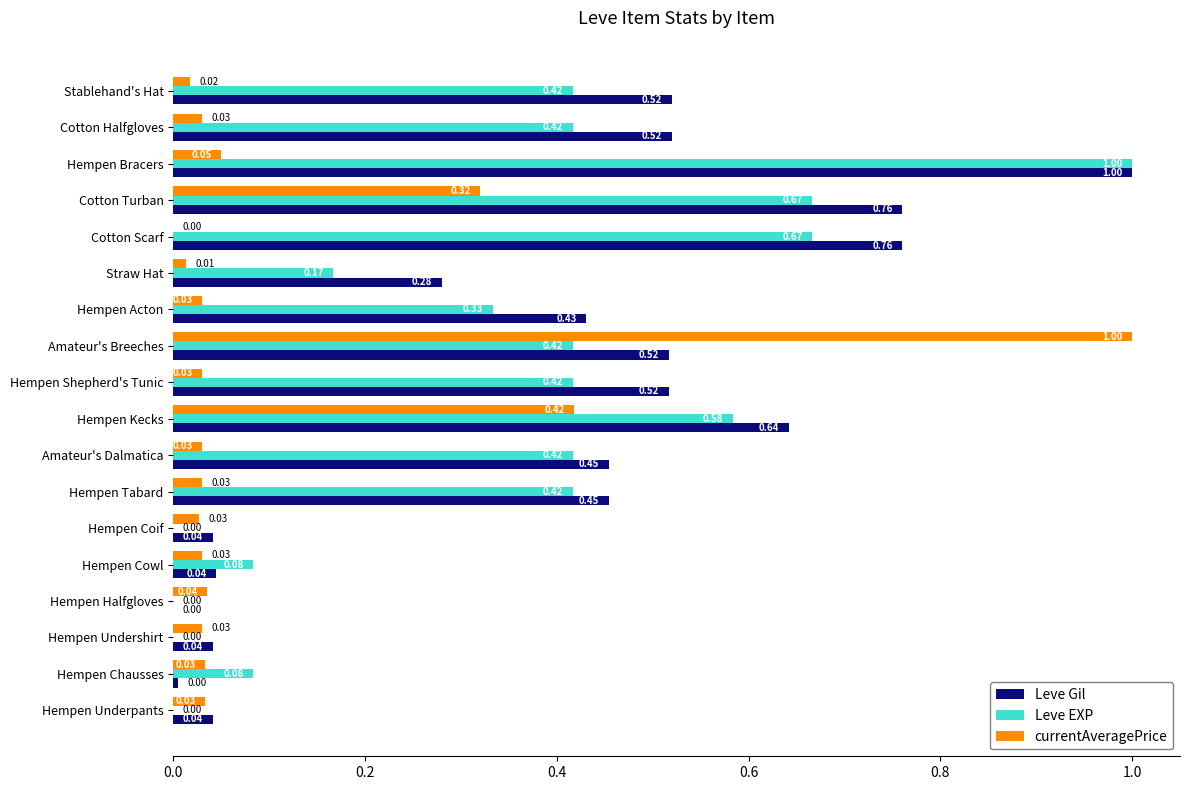

What is the sum of the Leve Gil values at Cotton Halfgloves and Cotton Scarf?

1.3